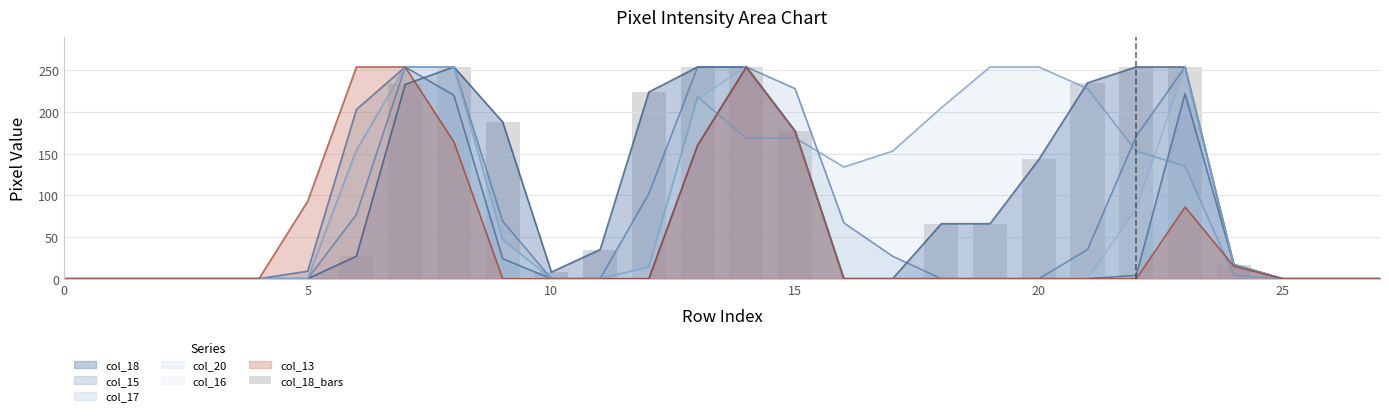

Does the chart contain stacked bars?

No